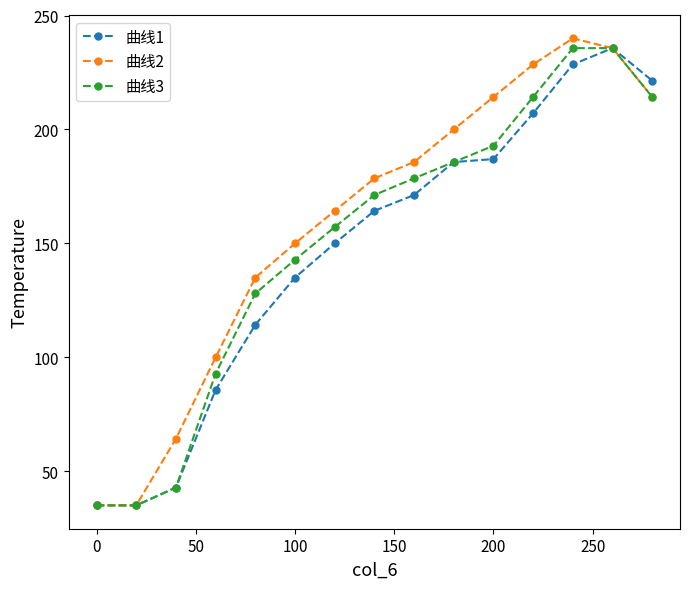

At how many categories does at least one series exceed 111?

11